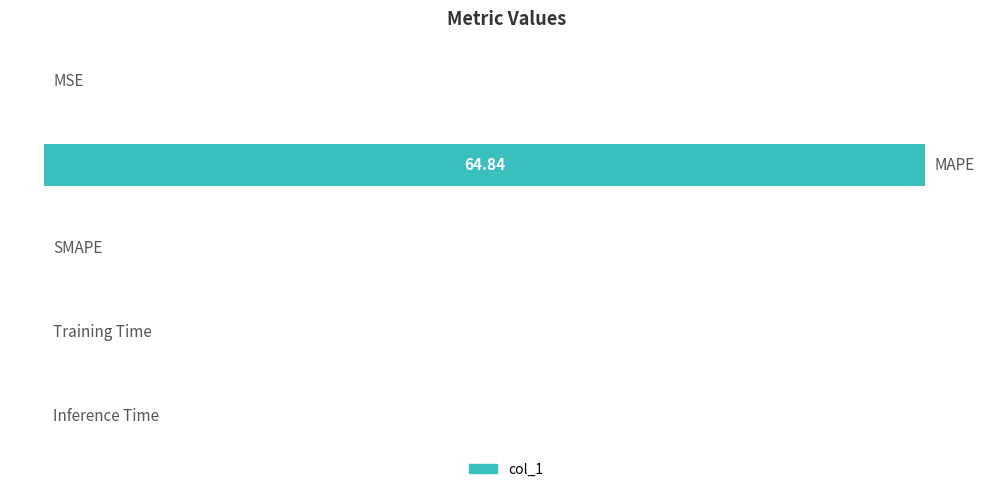

What is the sum of all values?

64.9